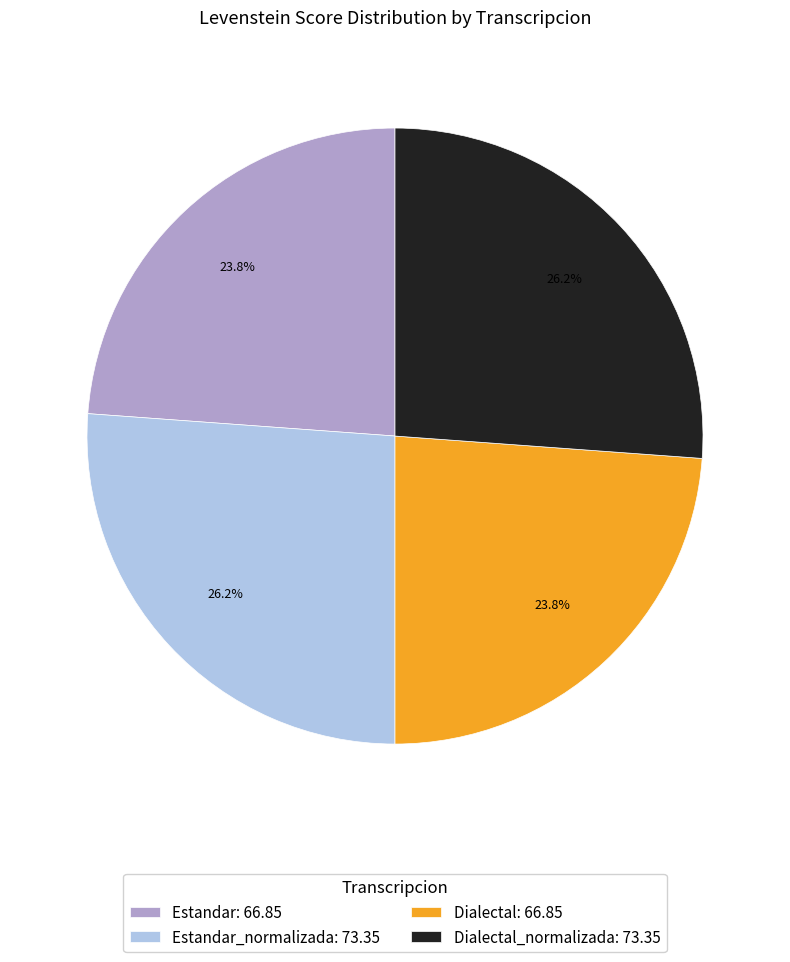

Does any single category account for the majority?

No